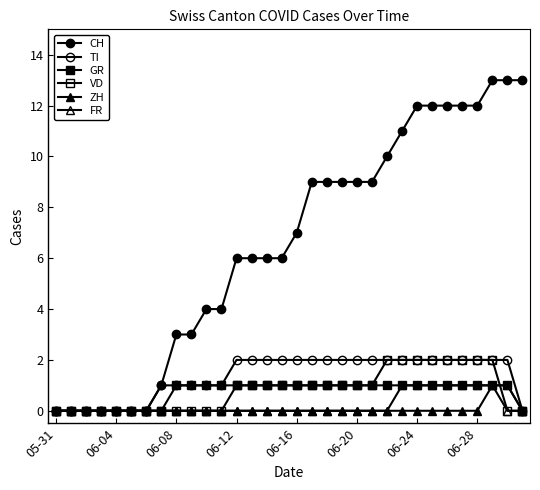

How many categories are shown in the chart?

32